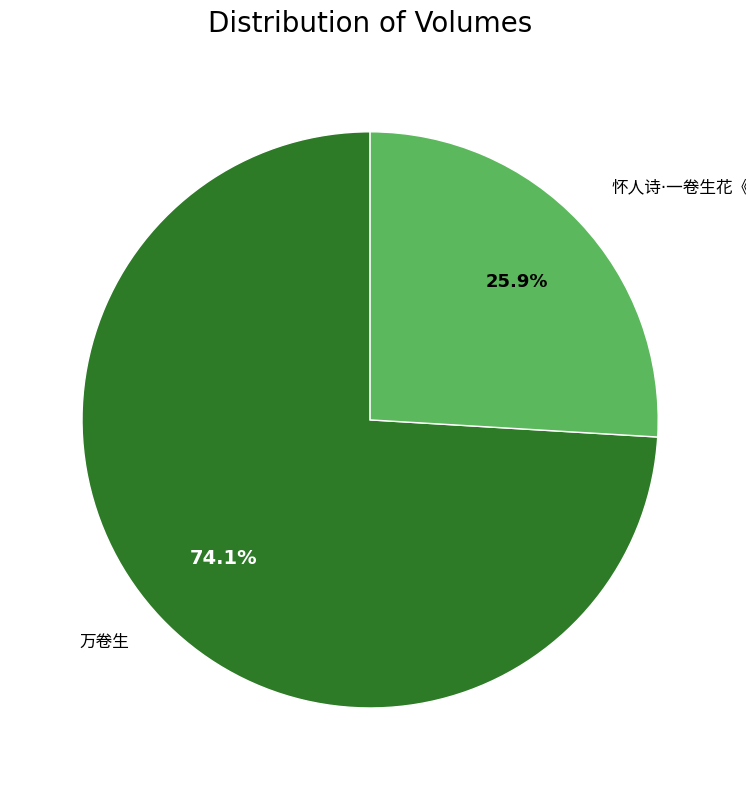

Is there a majority slice in this chart?

Yes